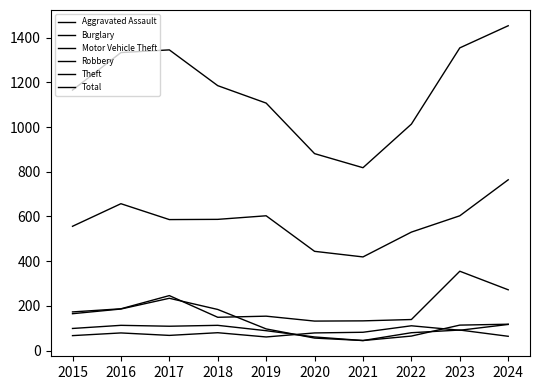

At which label is Aggravated Assault closest to 89?

2023